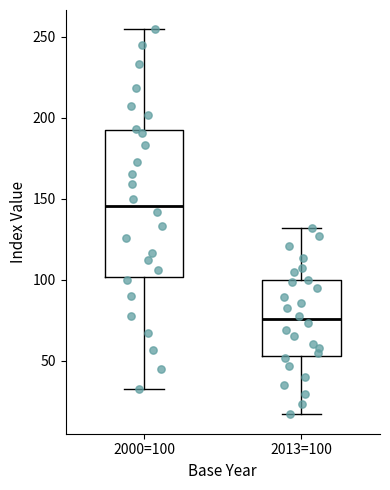

Which box is the tallest, from its lower edge to its upper edge?

2000=100